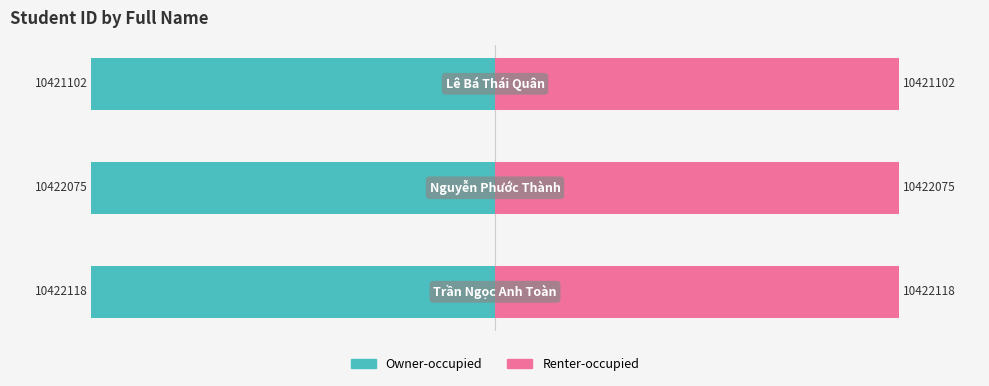

What is the value of the Student ID (pink) bar at the 2nd from the left?

35.0